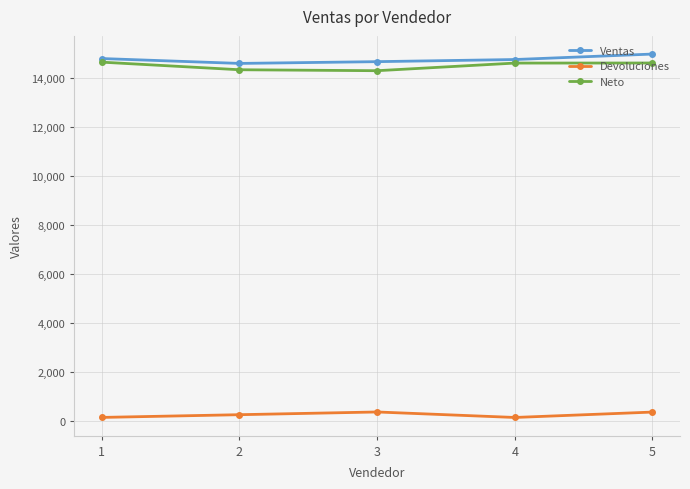

Which series changed the most between 2 and 5?

Ventas